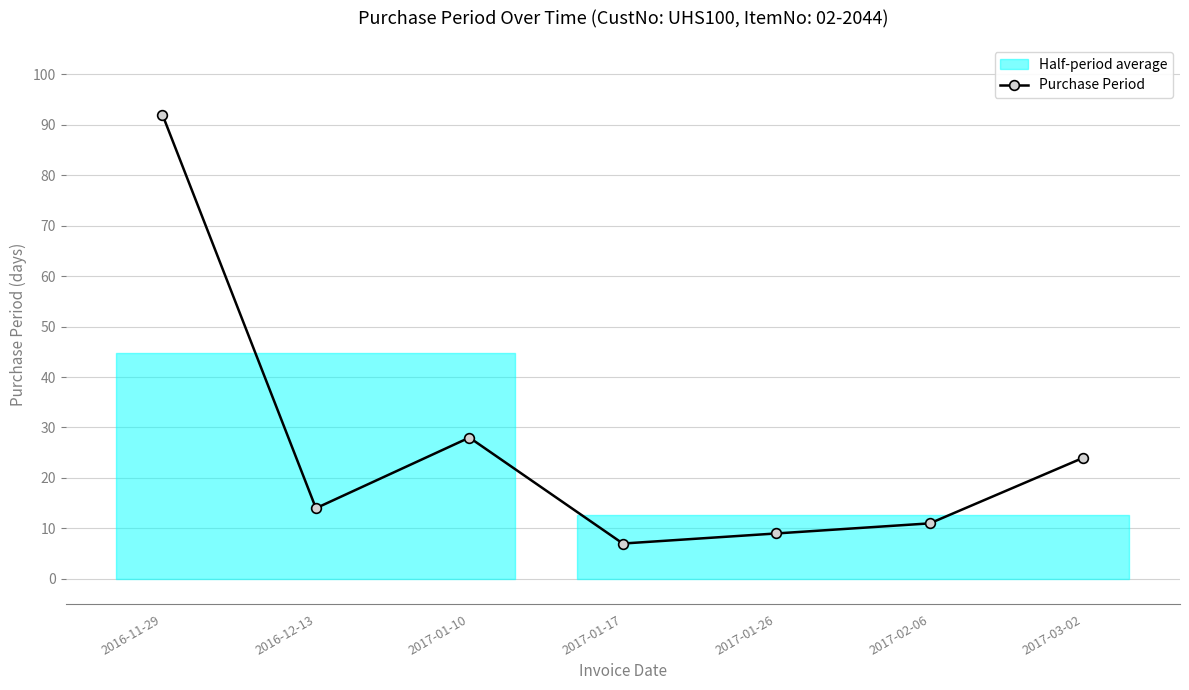

What position from the left is 2016-11-29?

1